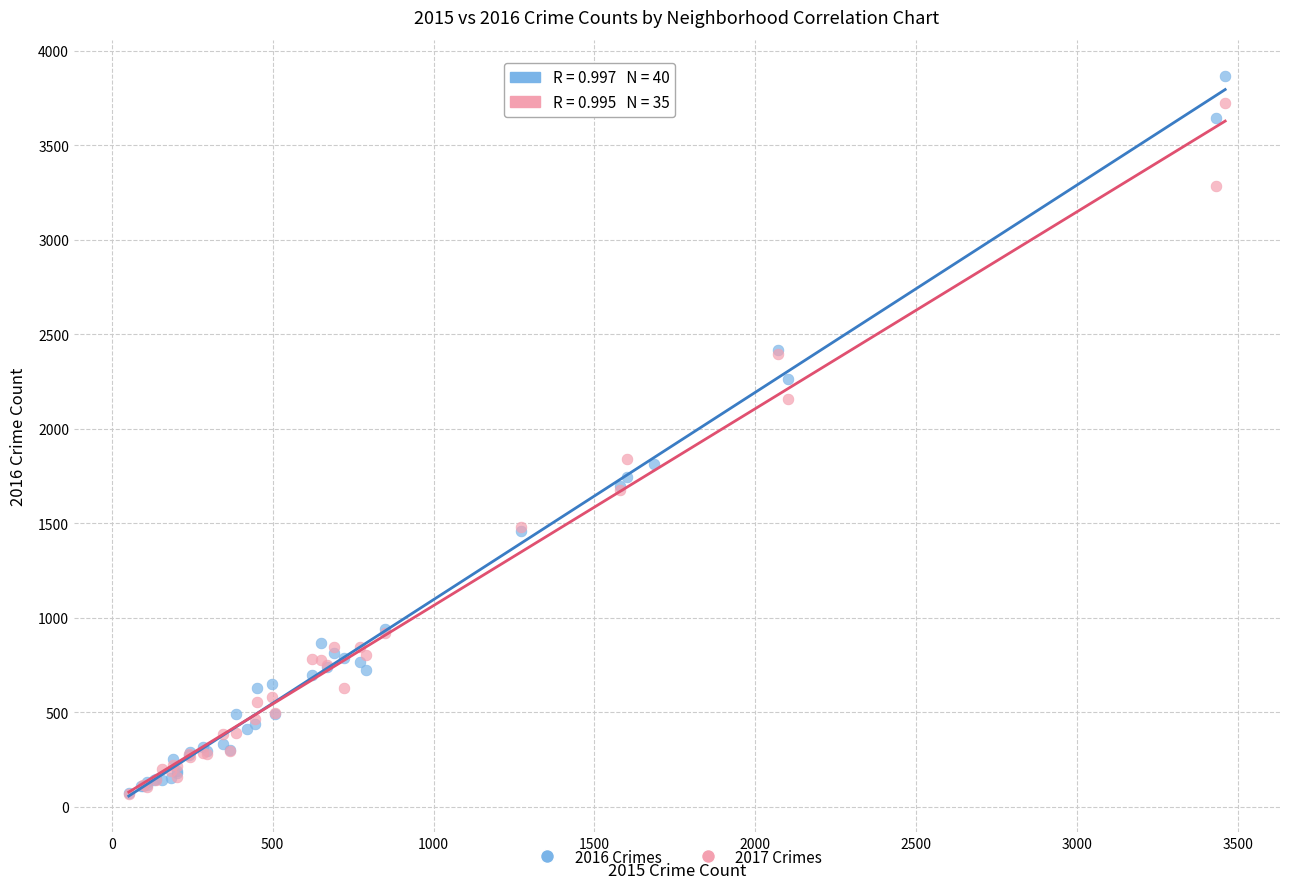

Which series has the widest spread of Y values?

2016 Crimes